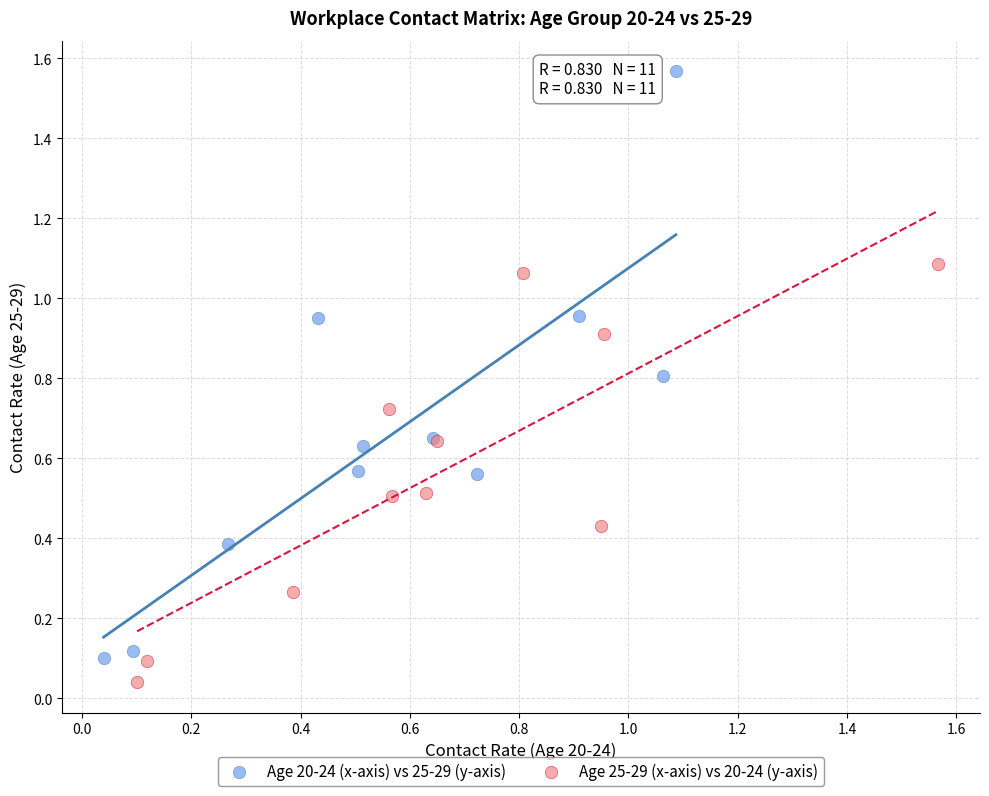

Which series has the widest spread of Y values?

Age 20-24 (x-axis) vs 25-29 (y-axis)